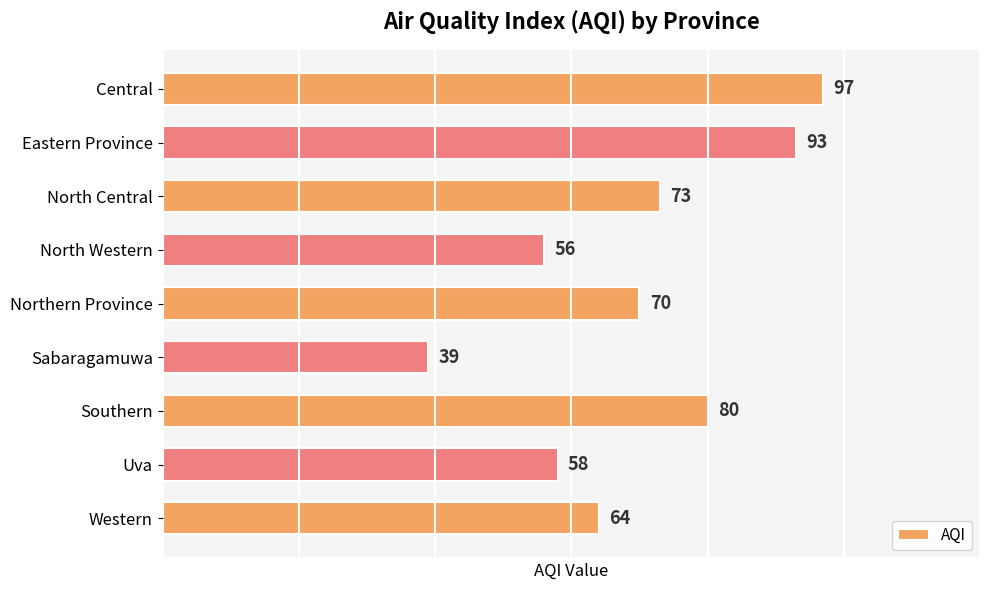

Is it true that the value at Eastern Province is 93?

True